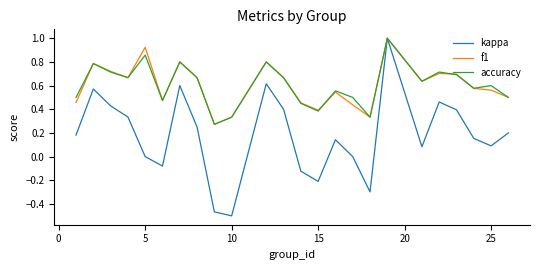

What is the maximum value for f1?

1.0